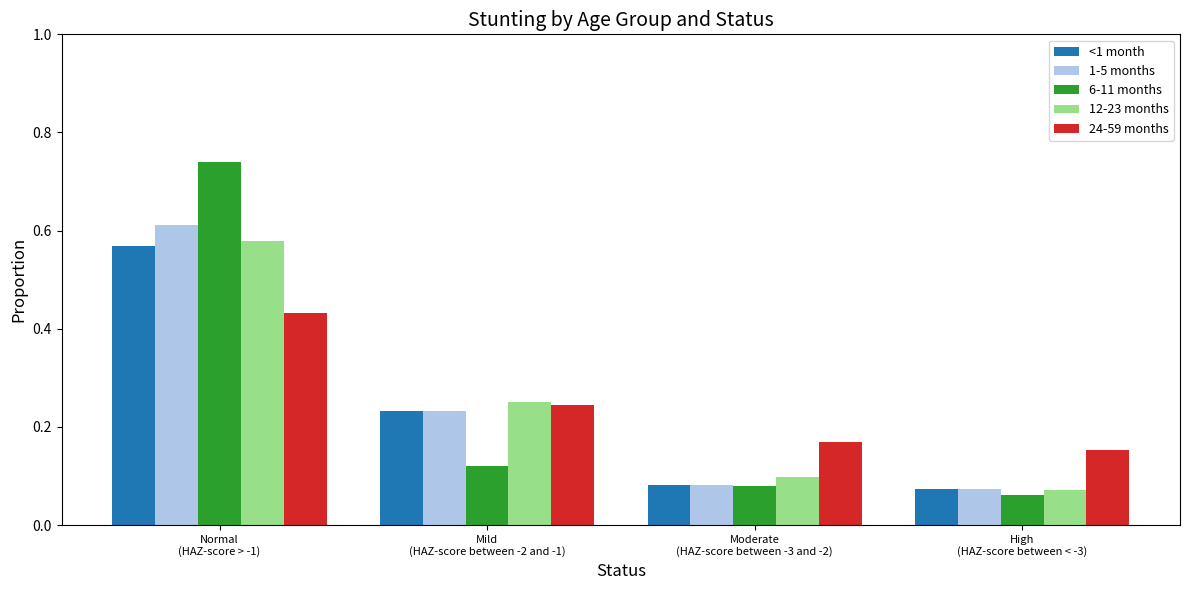

Which series has the widest spread of values?

6-11 months